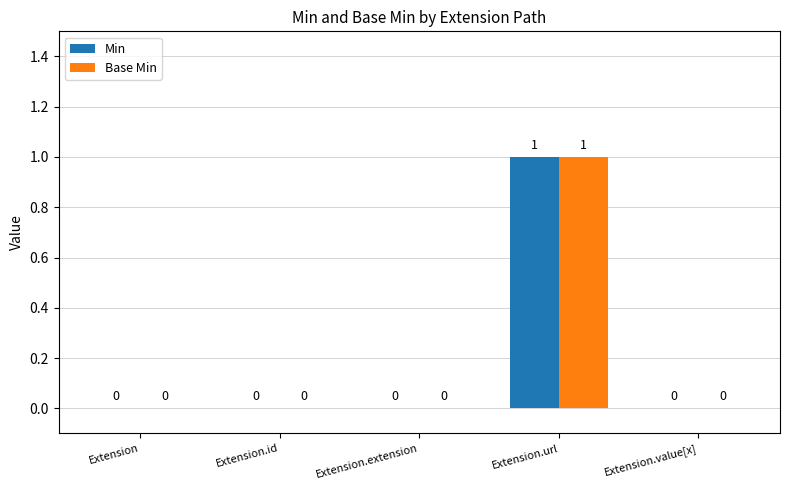

Which category has the highest value in the Base Min series?

Extension.url